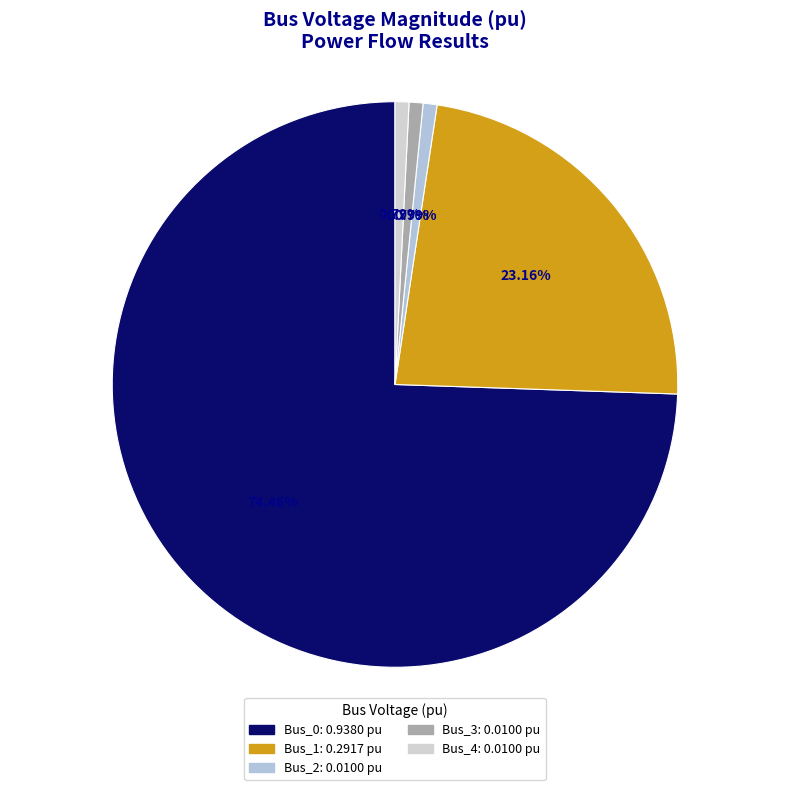

How many slices are in this pie chart?

5